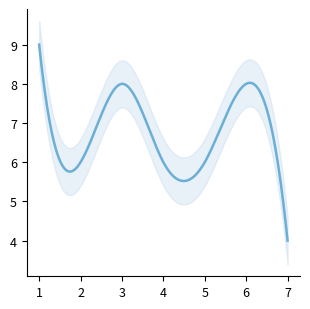

What is the average value?

7